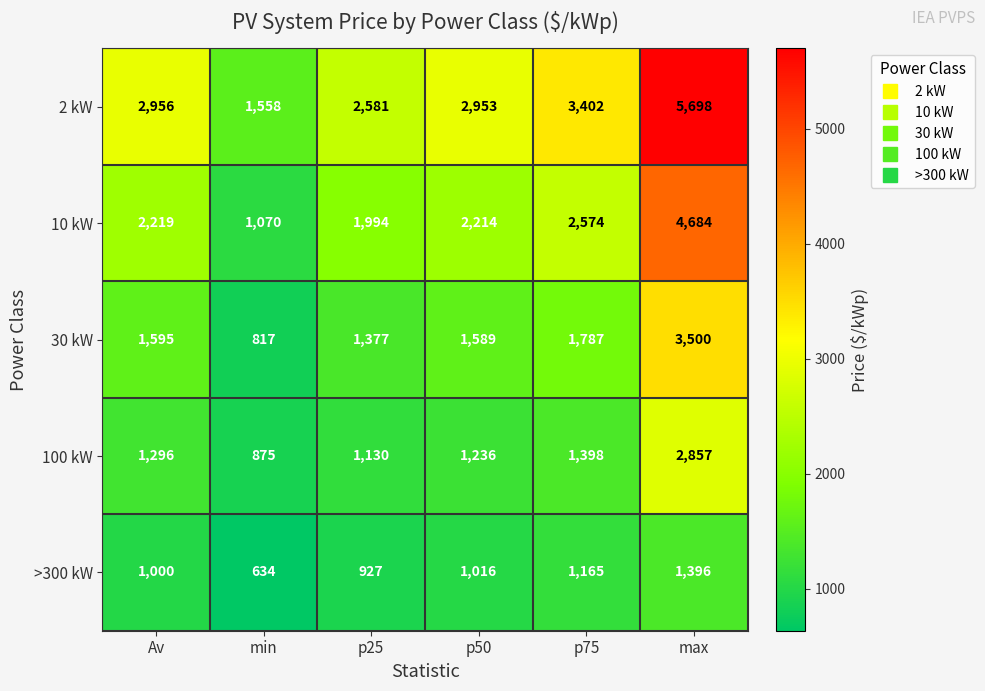

Reading left to right, what are all the values shown in this chart?

2 kW: 2956	1558	2581	2953	3402	5698
10 kW: 2219	1070	1994	2214	2574	4684
30 kW: 1595	817	1377	1589	1787	3500
100 kW: 1296	875	1130	1236	1398	2857
>300 kW: 1000	634	927	1016	1165	1396